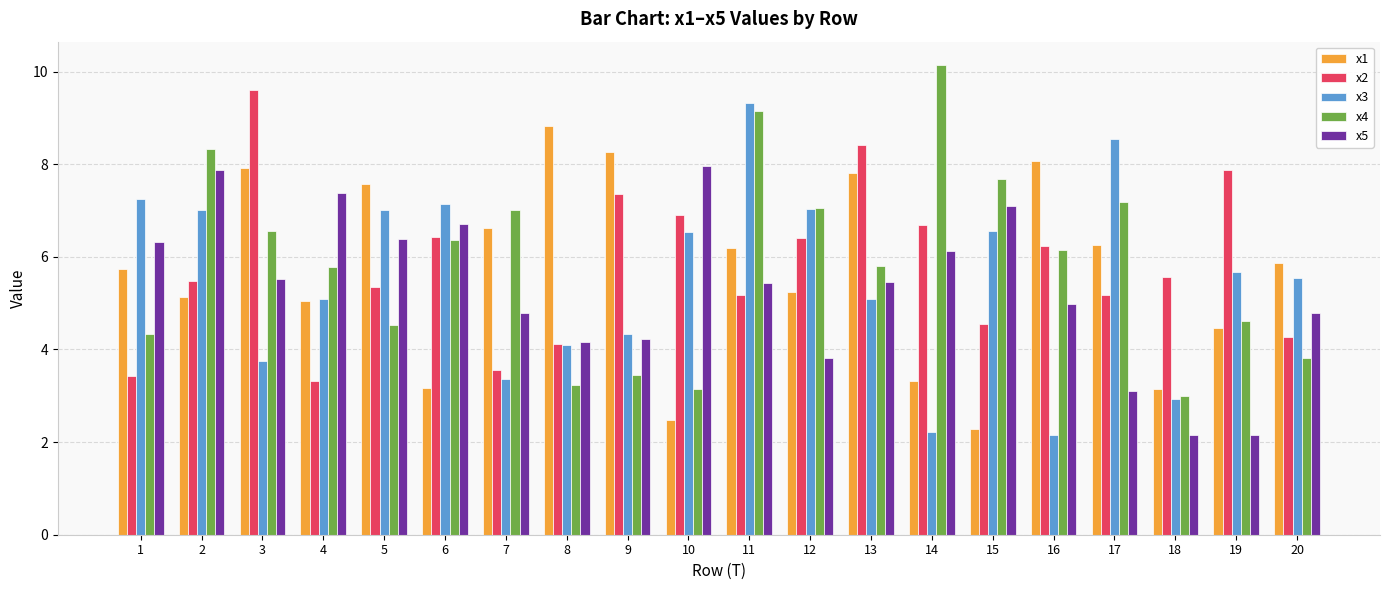

What is the lowest value of the x4 series?

3.0